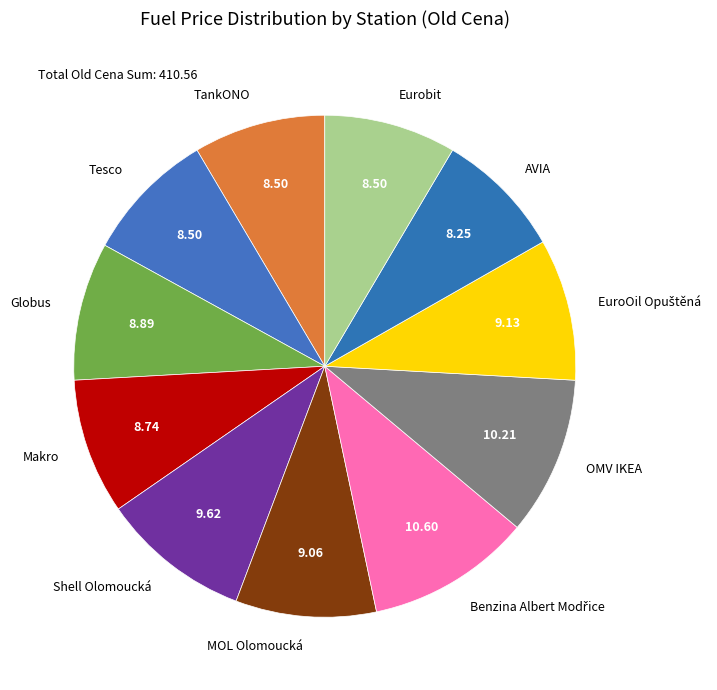

Does any single category account for the majority?

No